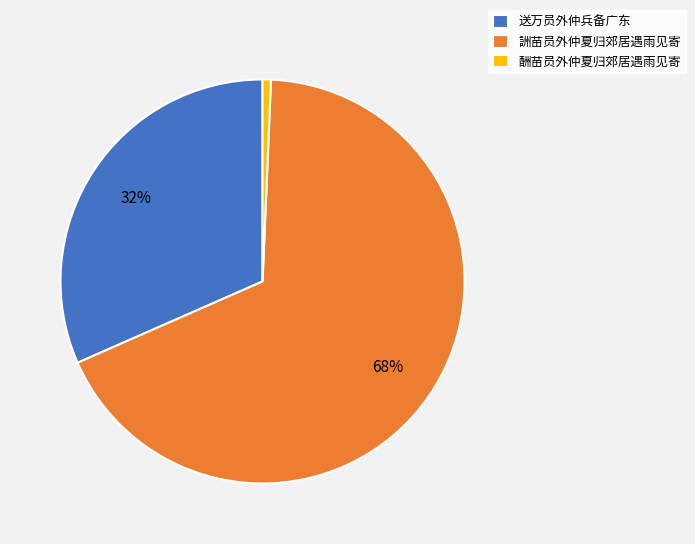

To the nearest percent, what portion does 酬苗员外仲夏归郊居遇雨见寄 represent?

1%